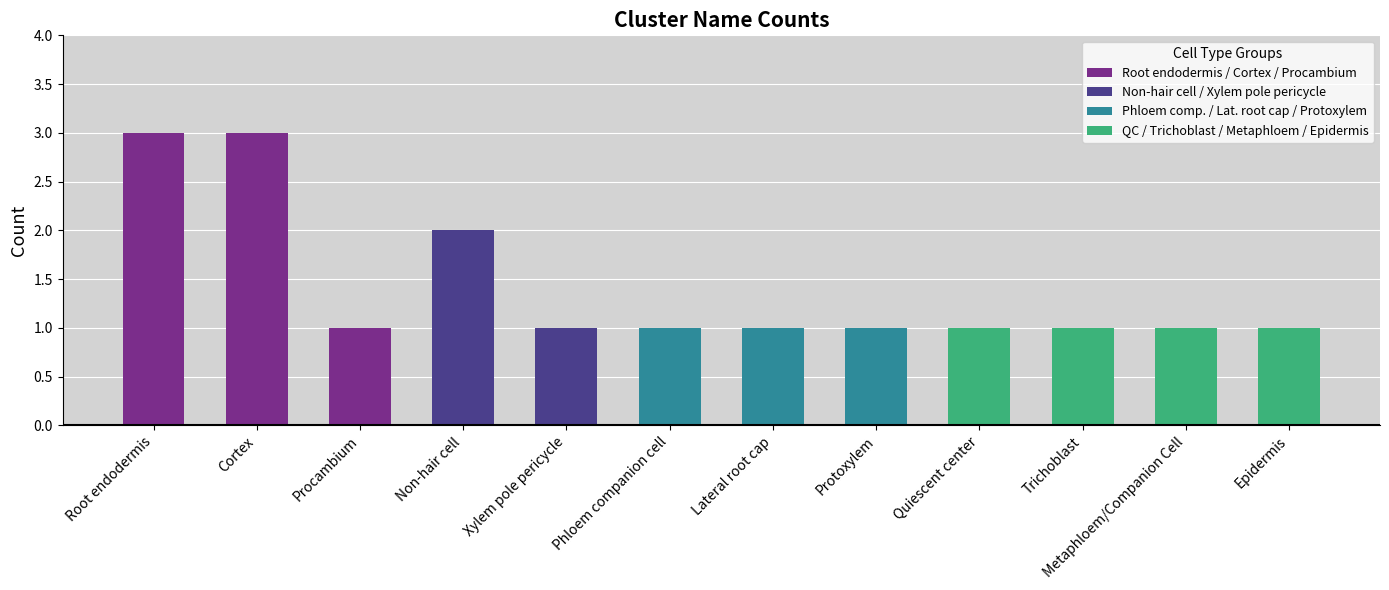

Is it true that the value at Epidermis is 2?

False